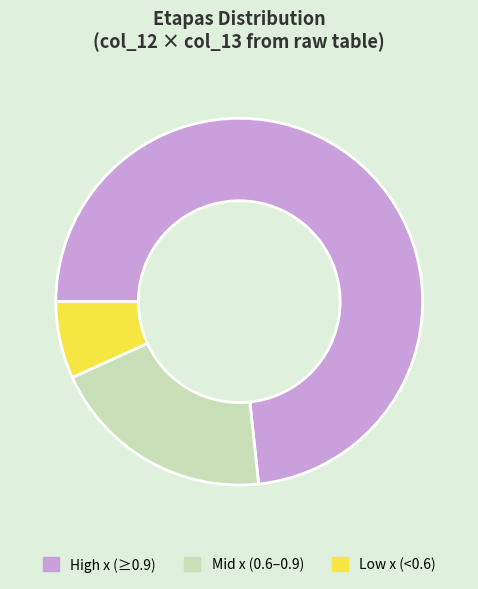

Is it true that Low x (<0.6) is 1% of the pie?

False